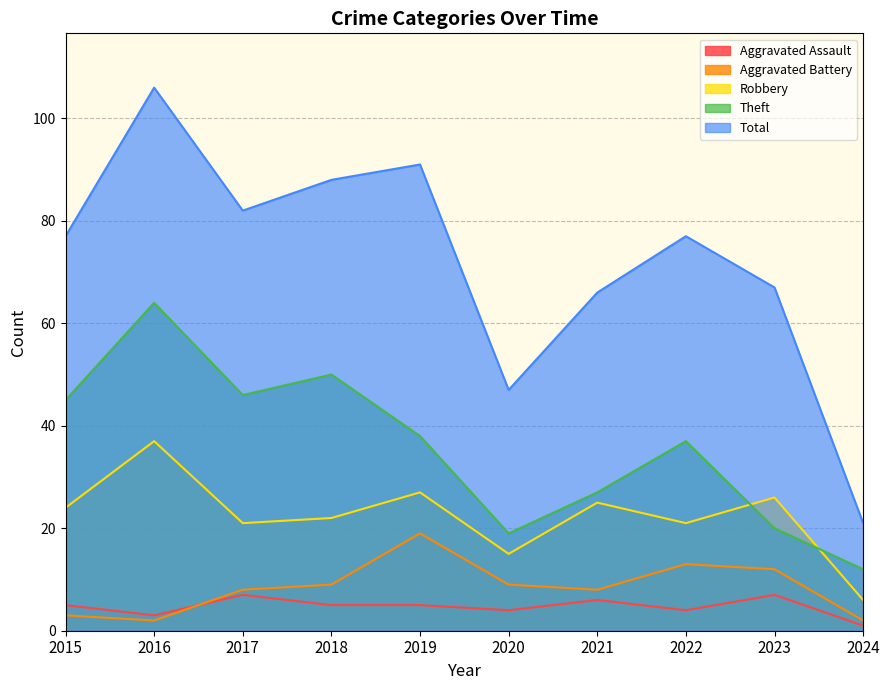

The Aggravated Battery series shows 4 at 2024. True or false?

False